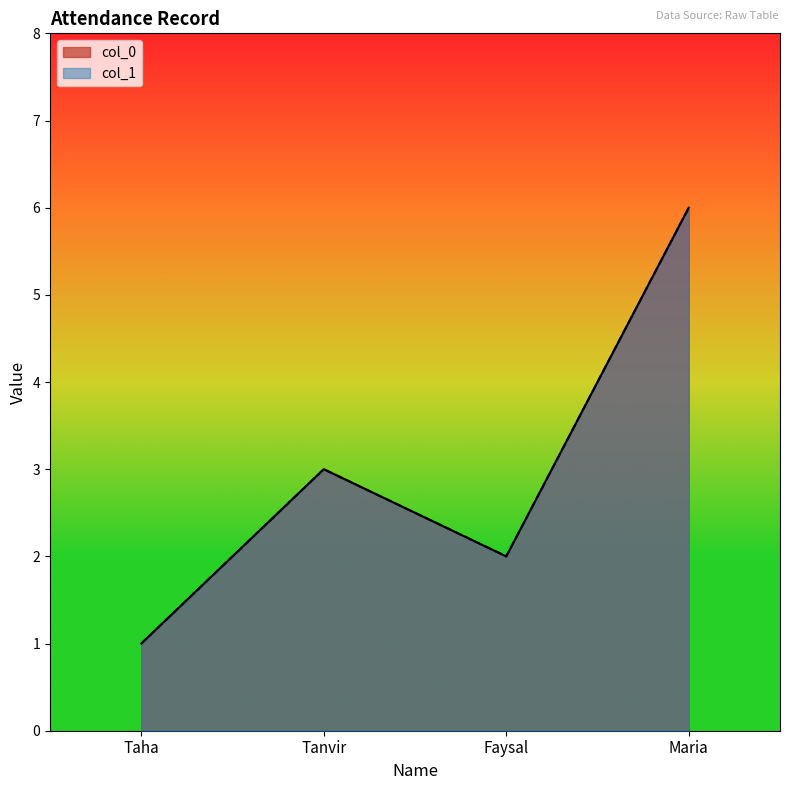

Reading left to right, what are all the values shown in this chart?

col_0: Taha=1	Tanvir=3	Faysal=2	Maria=6
col_1: Taha=1	Tanvir=3	Faysal=2	Maria=6